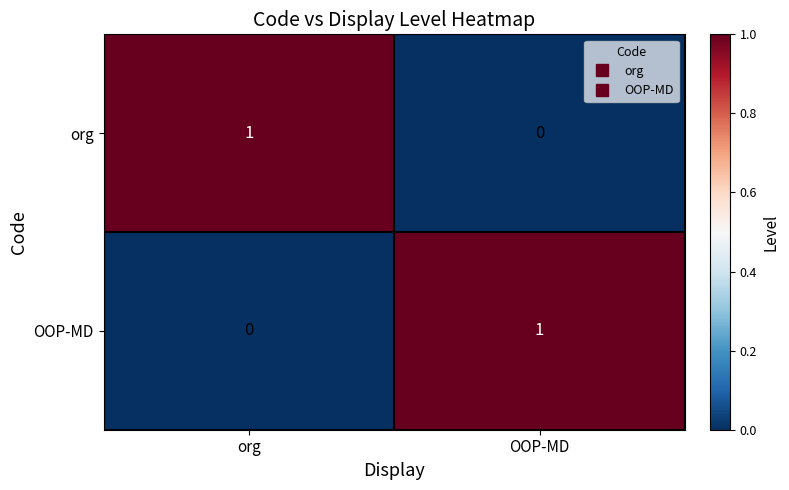

True or false: org has a value of 0 at OOP-MD.

True